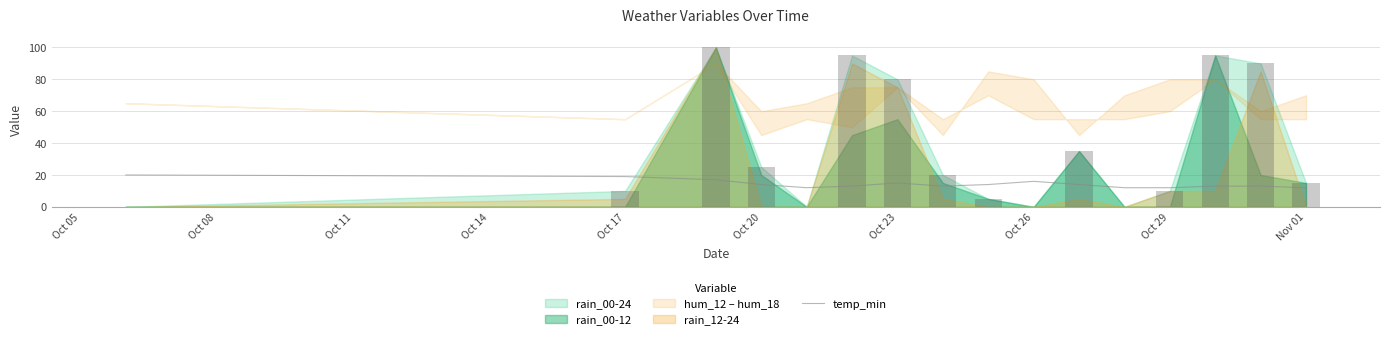

What is the difference between the second highest and minimum values?

7